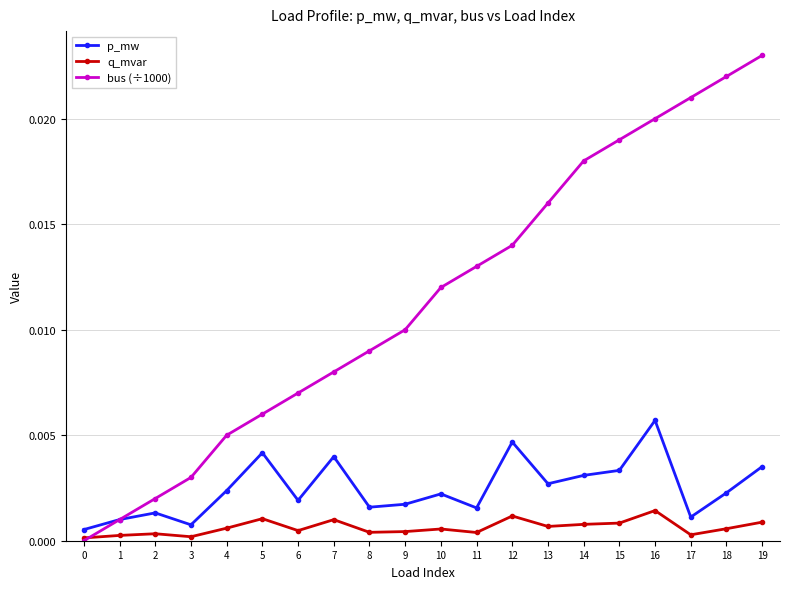

True or false: p_mw has more than 2 points higher than both neighbors.

True